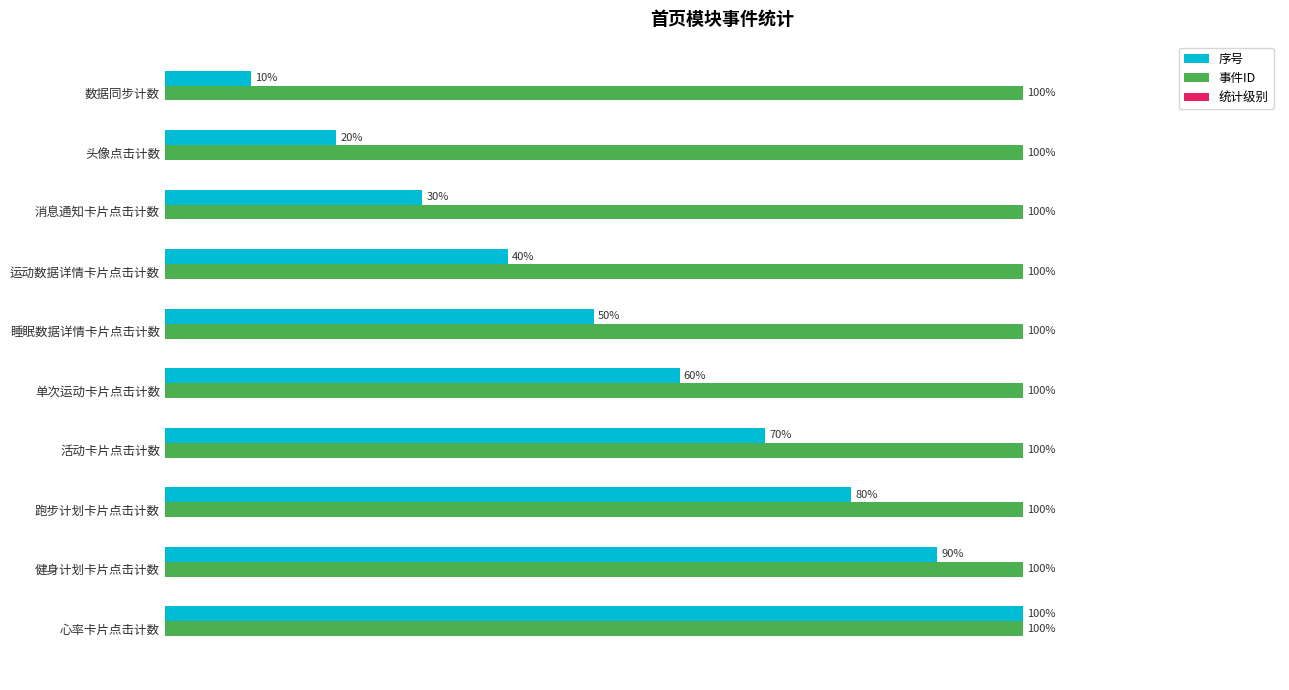

Rank the series by their average value, from lowest to highest.

序号, 事件ID